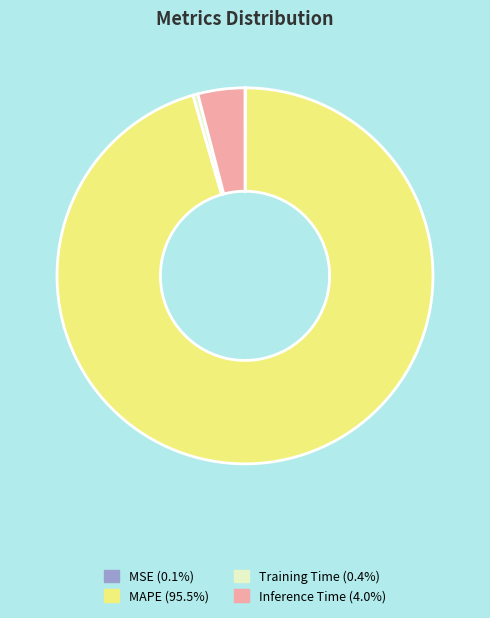

Is MAPE the majority of the pie?

Yes